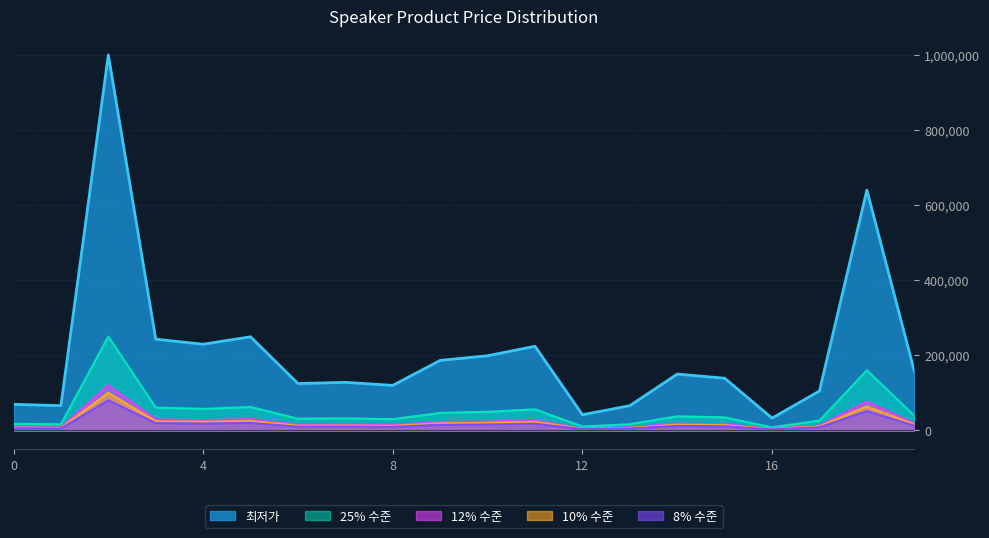

What is the sum of the values at 18 and 10?

838800